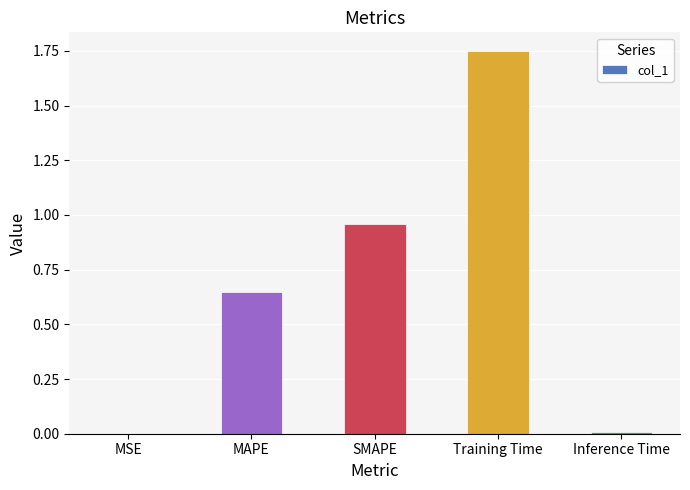

Between MAPE and MSE, which is larger?

MAPE